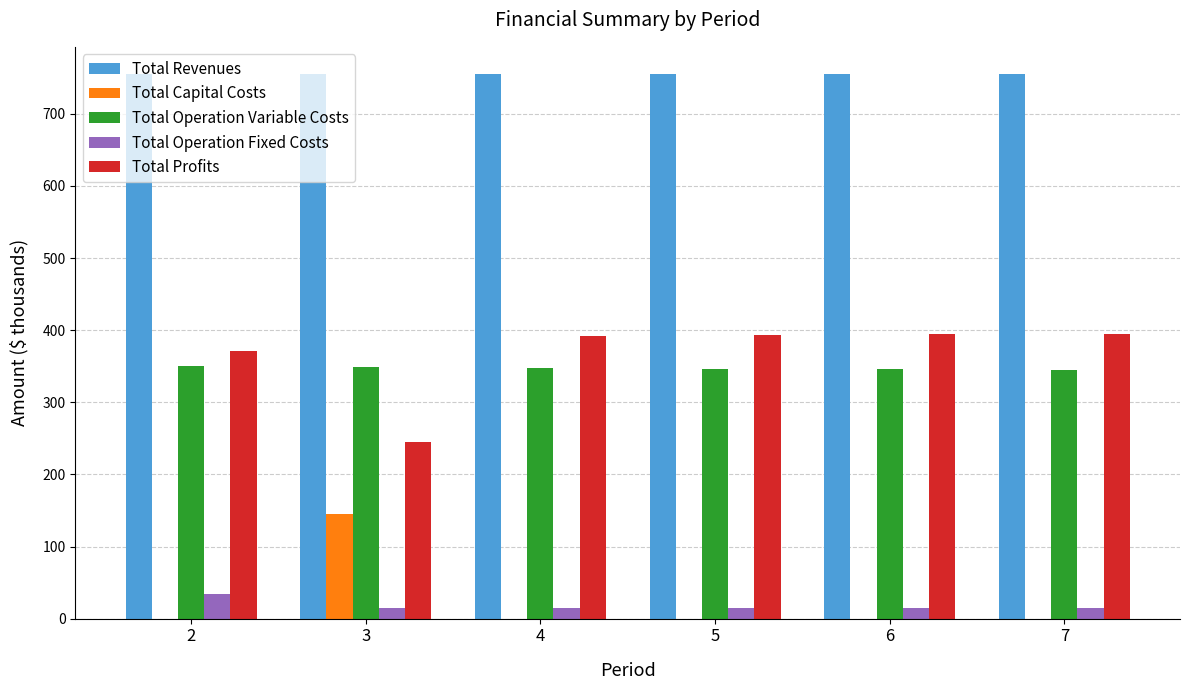

What is the sum of the Total Operation Fixed Costs values at 7 and 5?

30.6